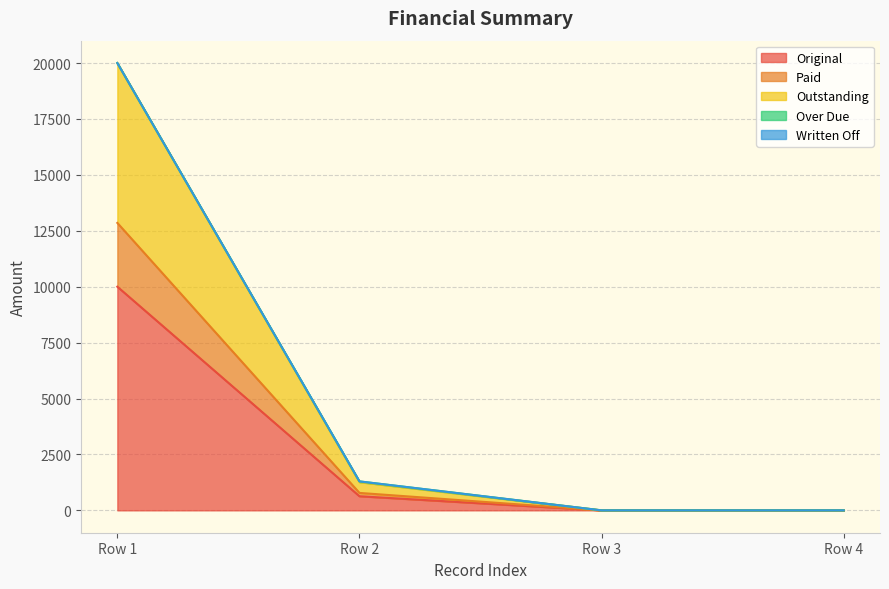

Which series changed the most between 0 and 0?

Outstanding